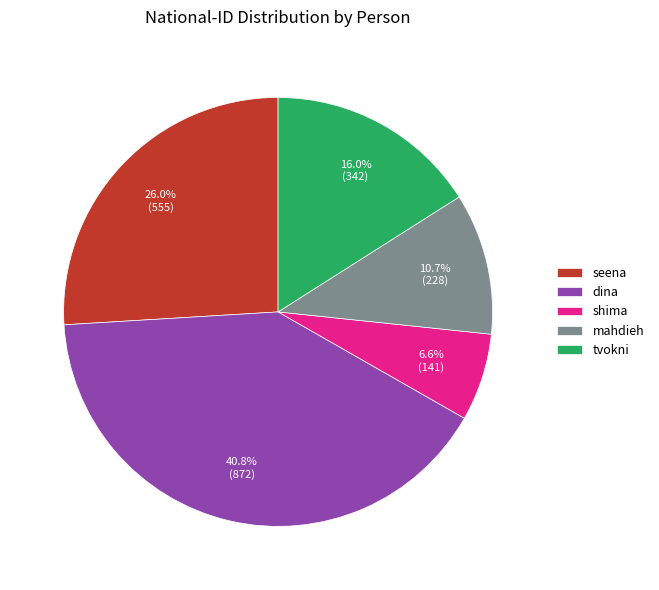

What percentage is NOT represented by tvokni?

84.0%